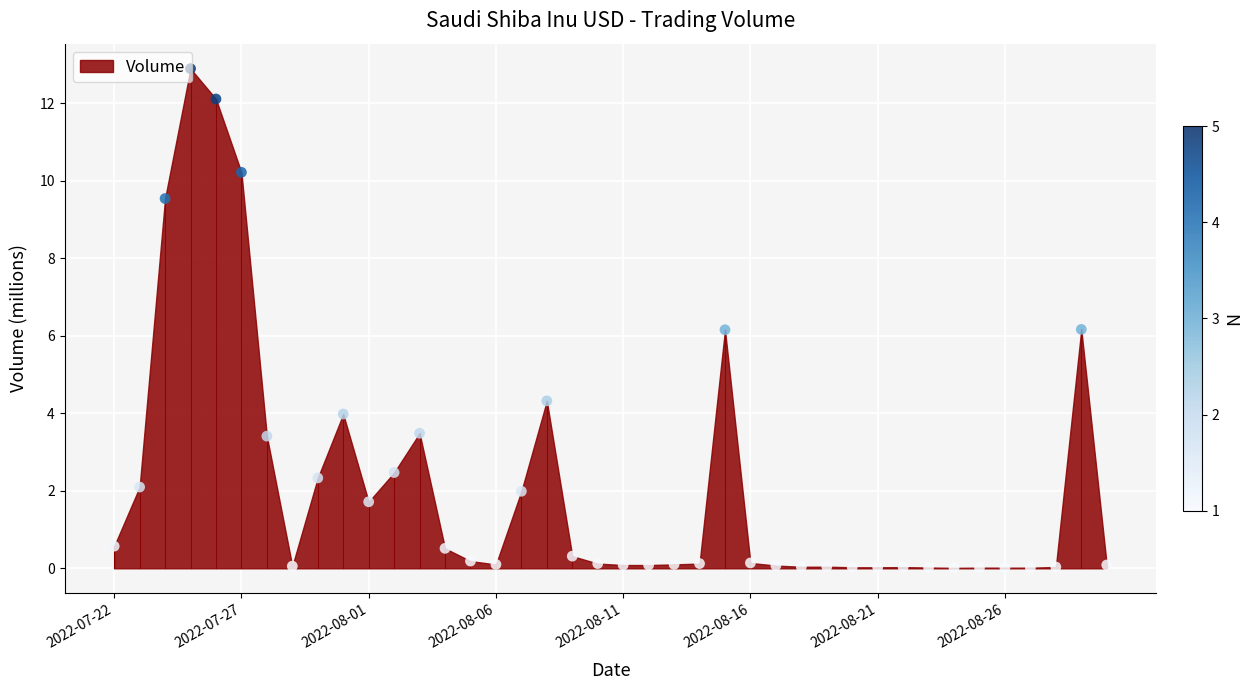

What is the change in value from 2022-08-07 to 2022-08-18?

-1.9